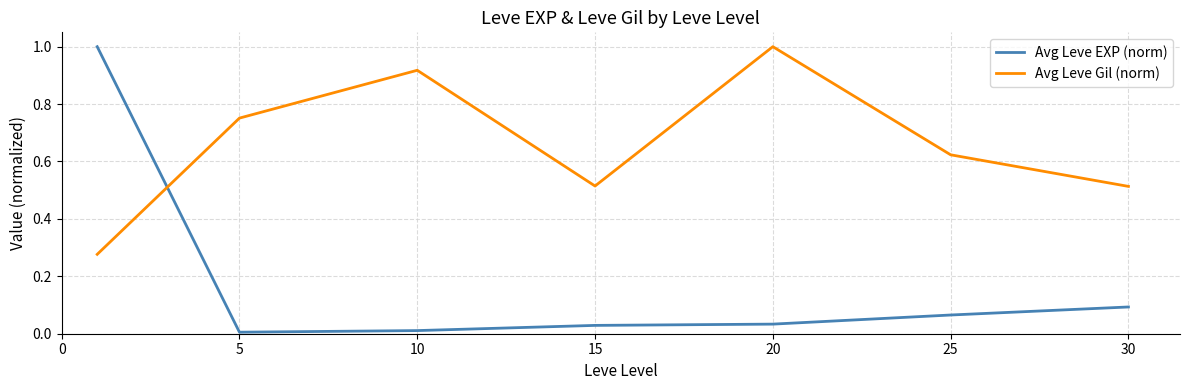

Does the chart display data point markers on the line(s)?

No